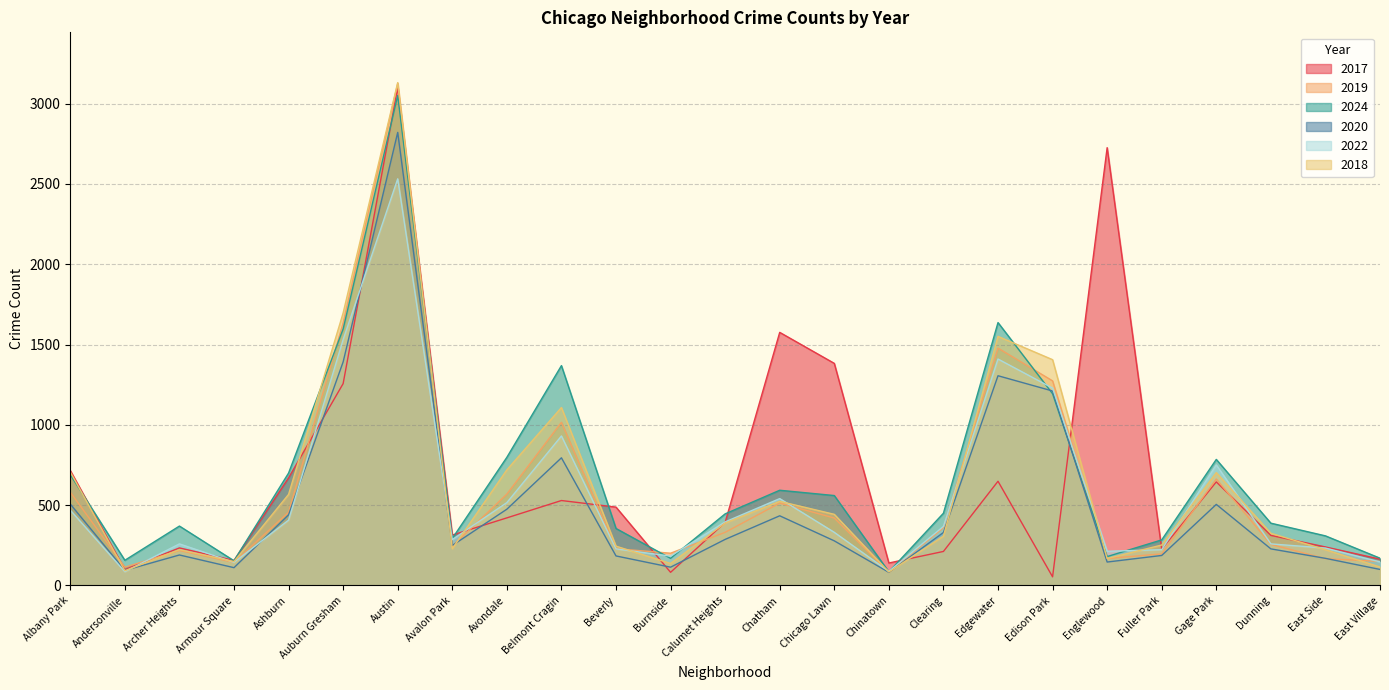

At which category does the chart reach its minimum across all series?

Edison Park